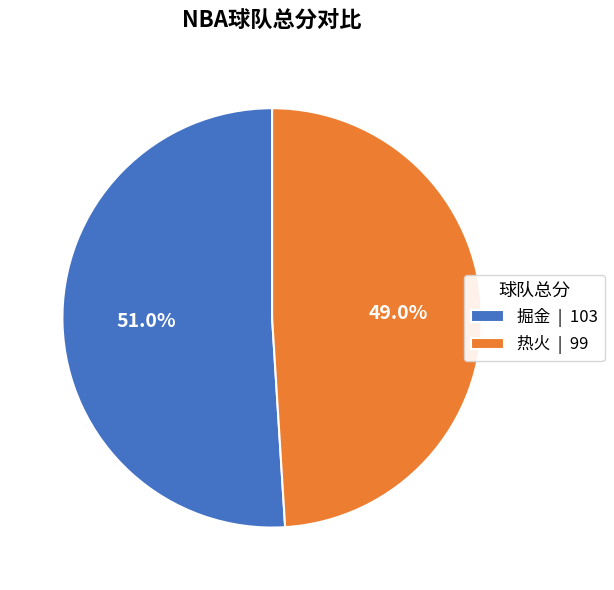

Which slice is the largest?

掘金